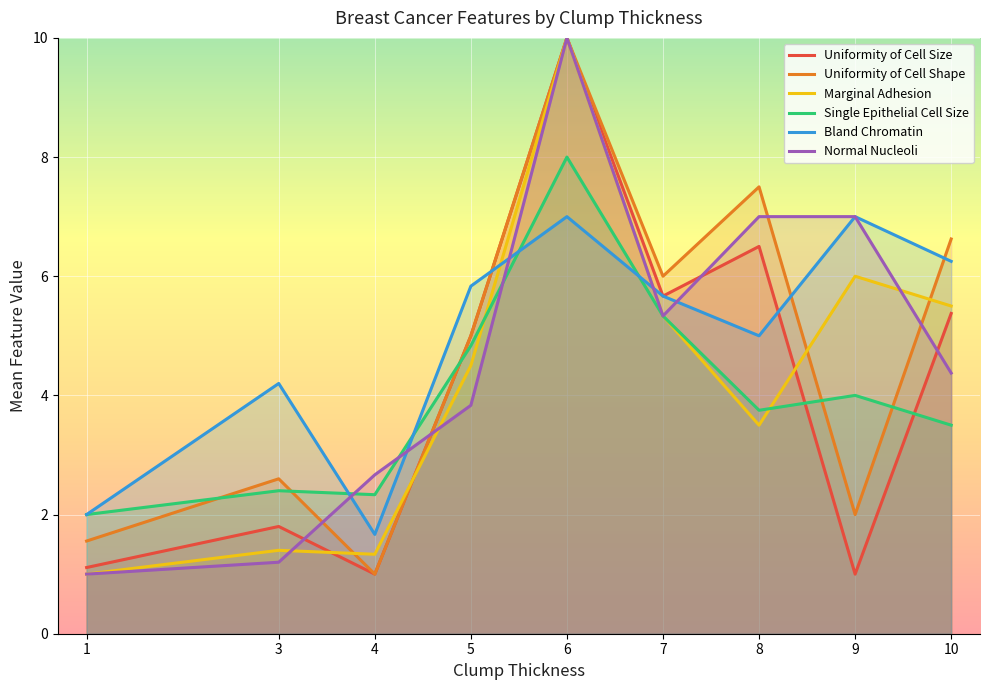

At which category does Single Epithelial Cell Size reach its first local valley?

4